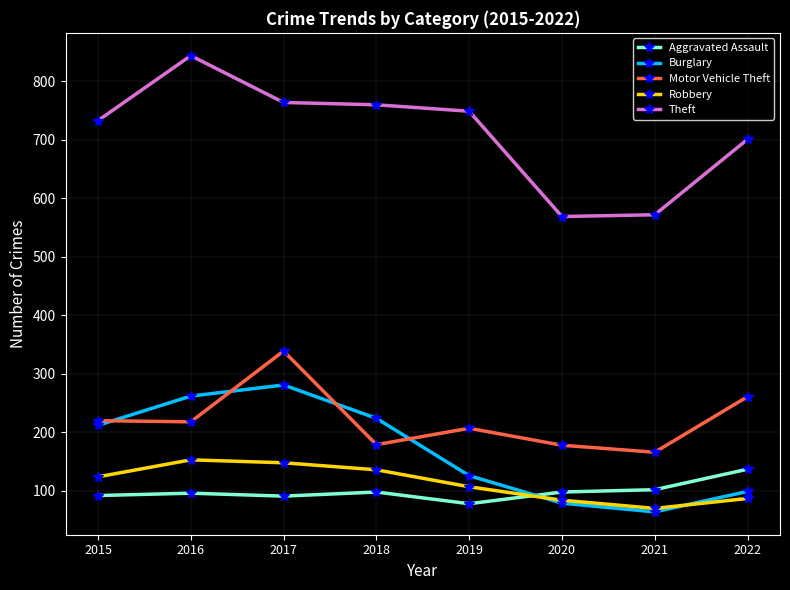

Between 2019 and 2020, which series saw the biggest shift?

Theft